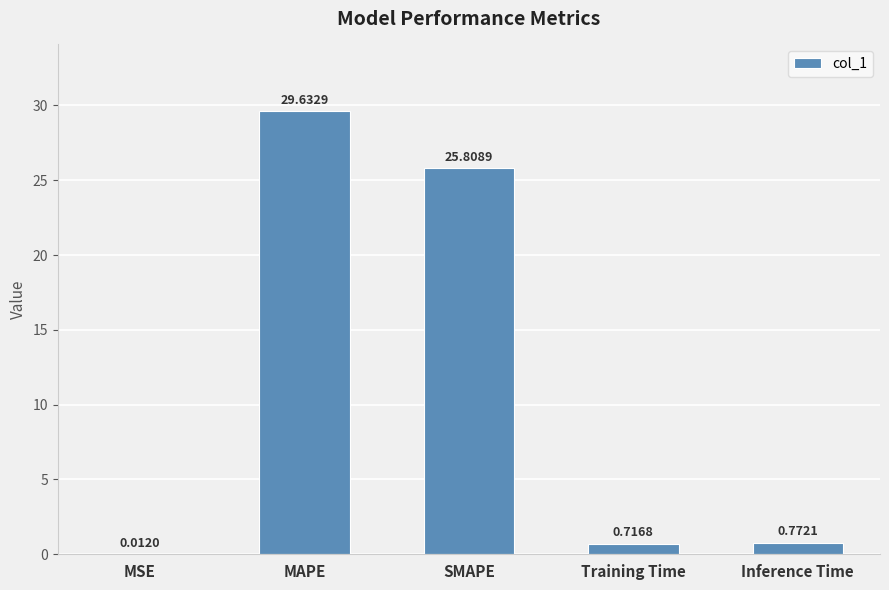

Where is the data nearest to the value 14?

SMAPE